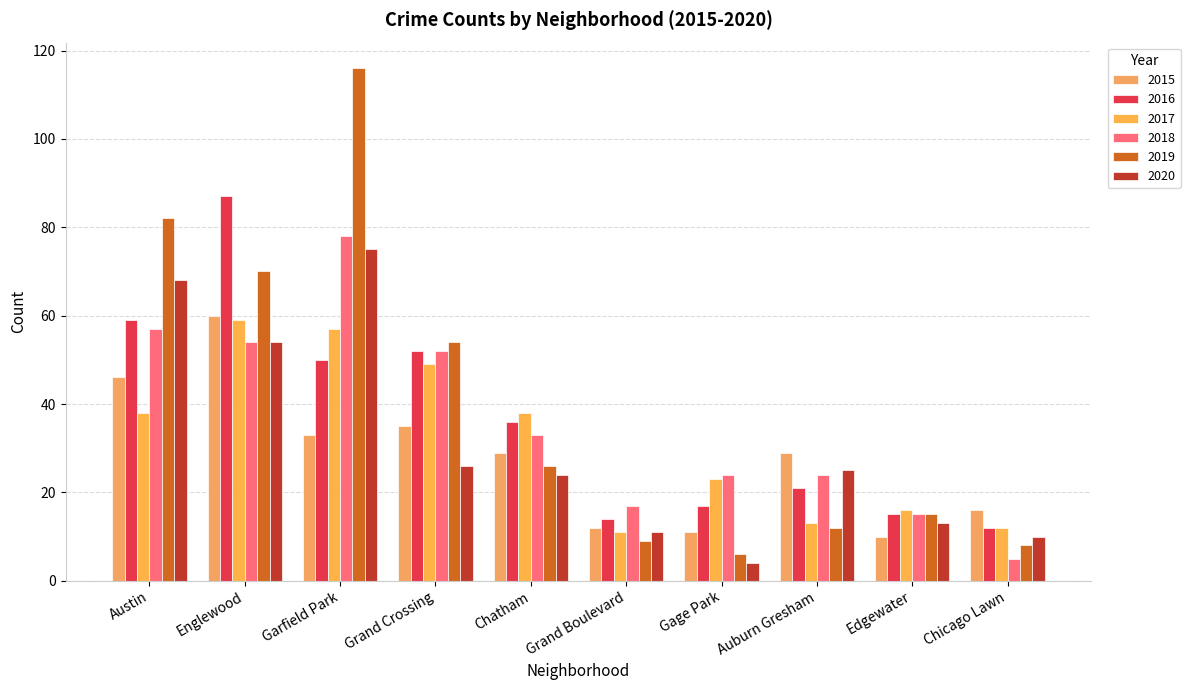

What is the average value of the 2019 series?

40